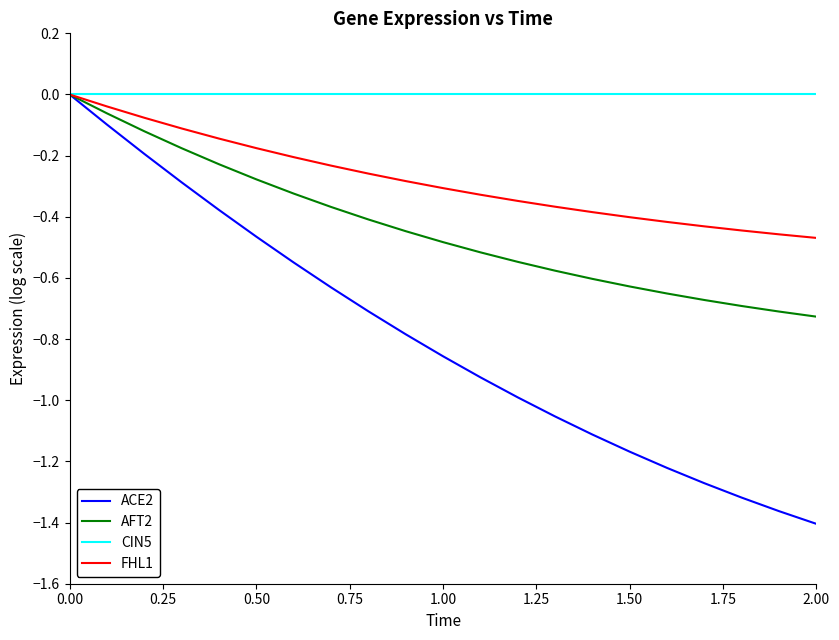

What are all the series names shown in the legend?

ACE2, AFT2, CIN5, FHL1